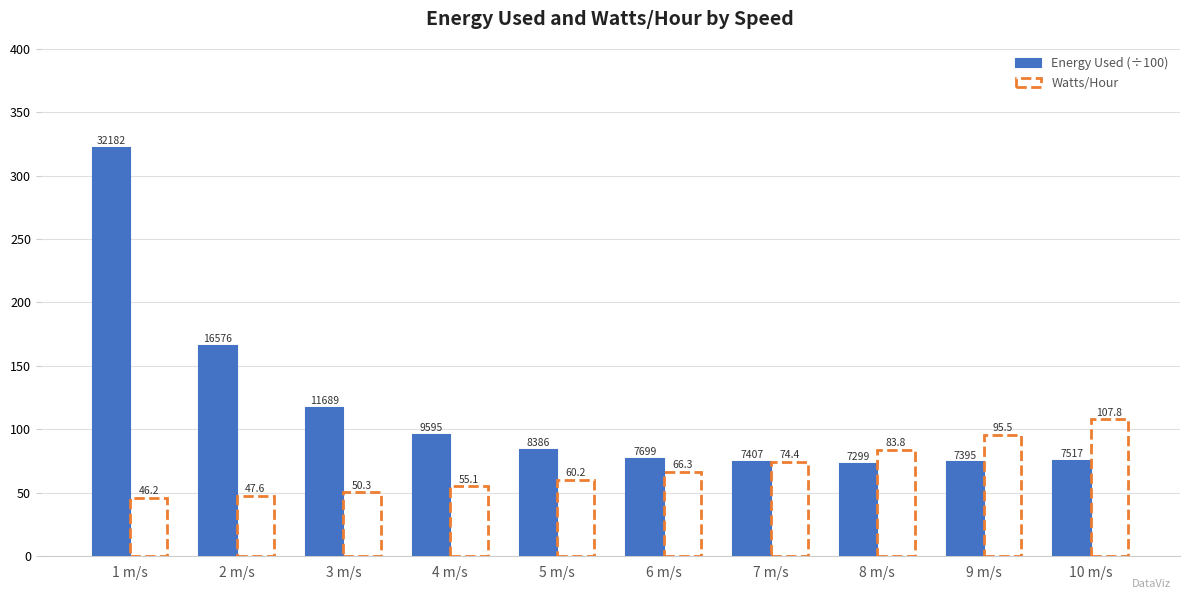

The value of Watts/Hour at 4 m/s is 55.1. True or false?

True